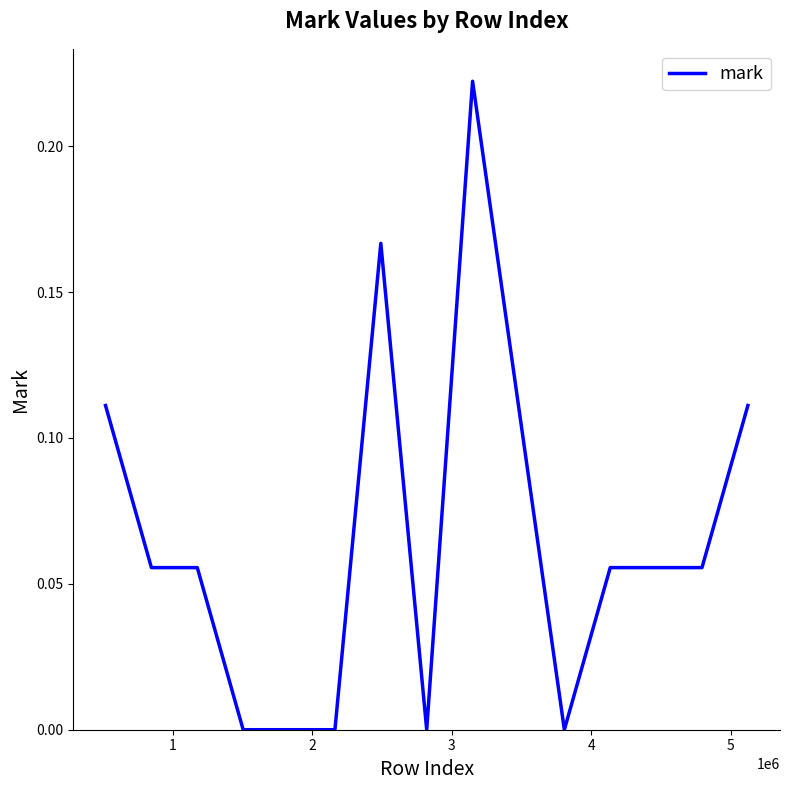

How many lines are shown in the chart?

1